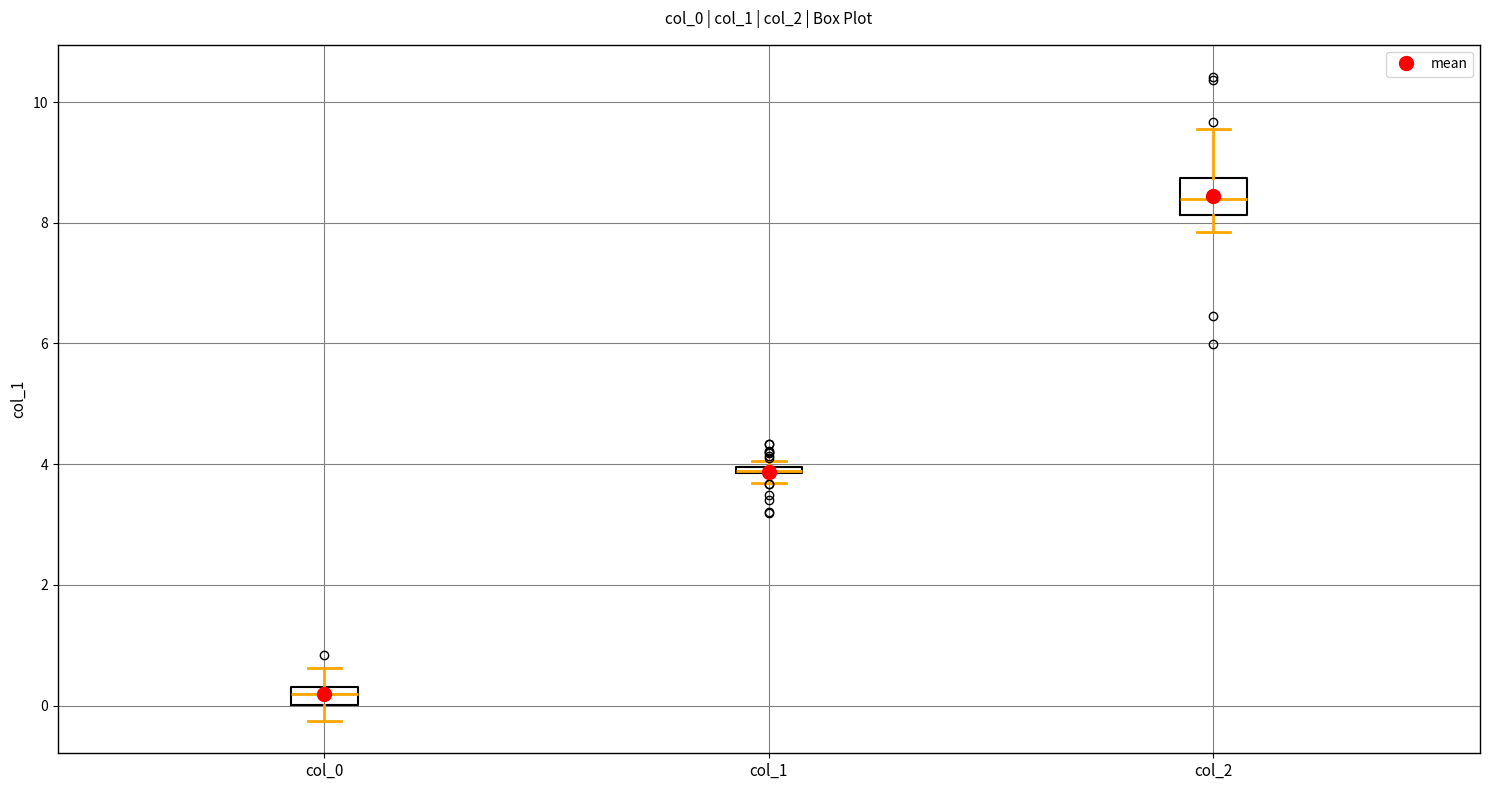

Comparing the boxes themselves (not the whiskers), which one is the tallest?

col_2